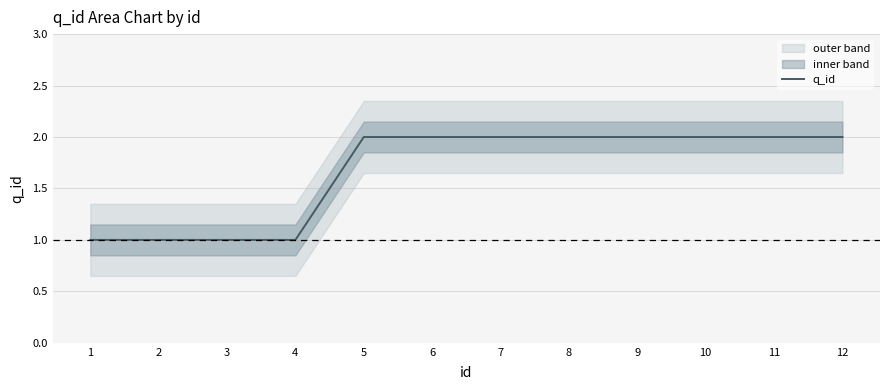

Does the chart have visible grid lines?

Yes